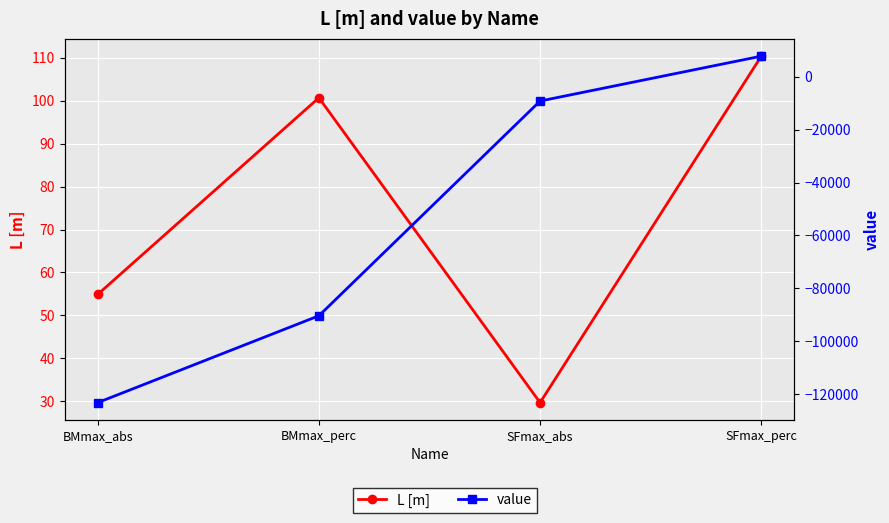

What position from the left is SFmax_perc?

4